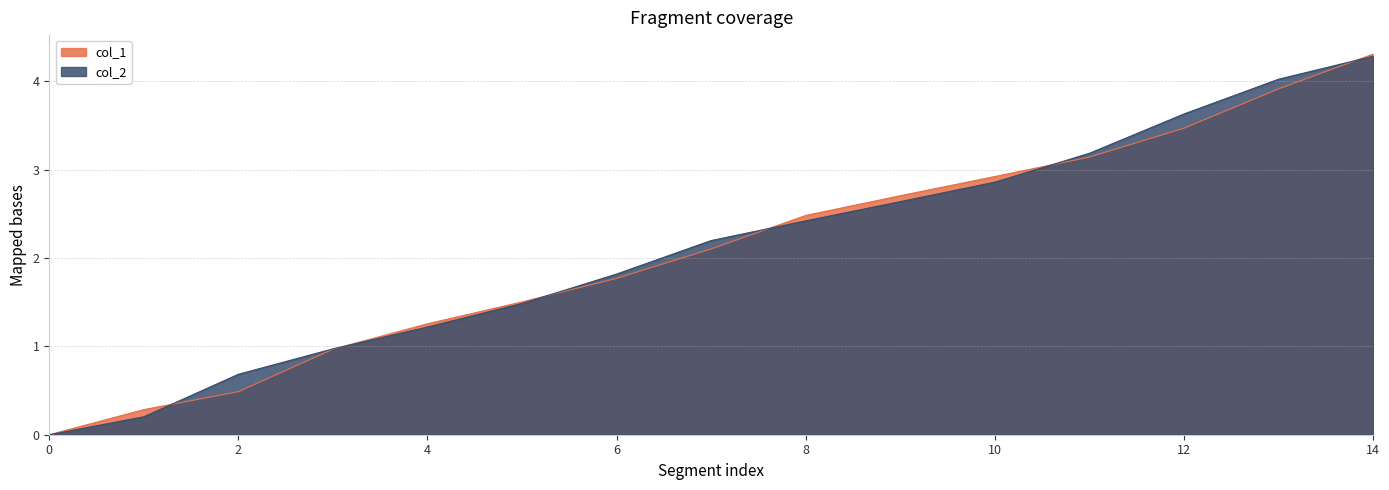

How many intersections are there between col_2 and col_1?

6